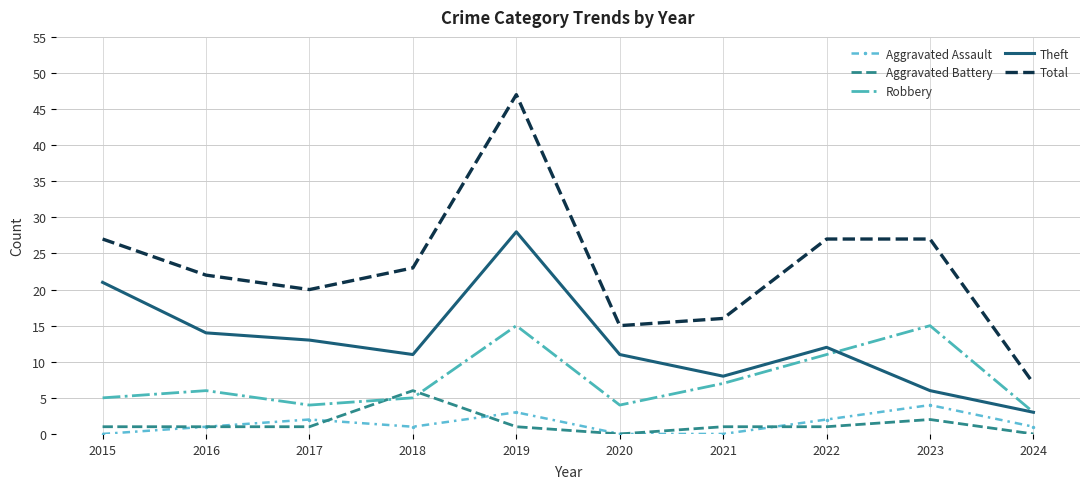

Count the number of data series in this chart.

5